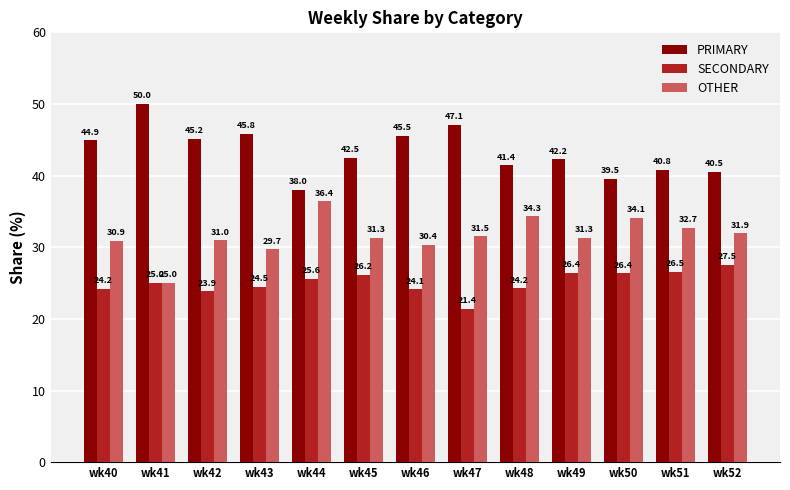

List the series in order of their overall mean, lowest first.

SECONDARY, OTHER, PRIMARY